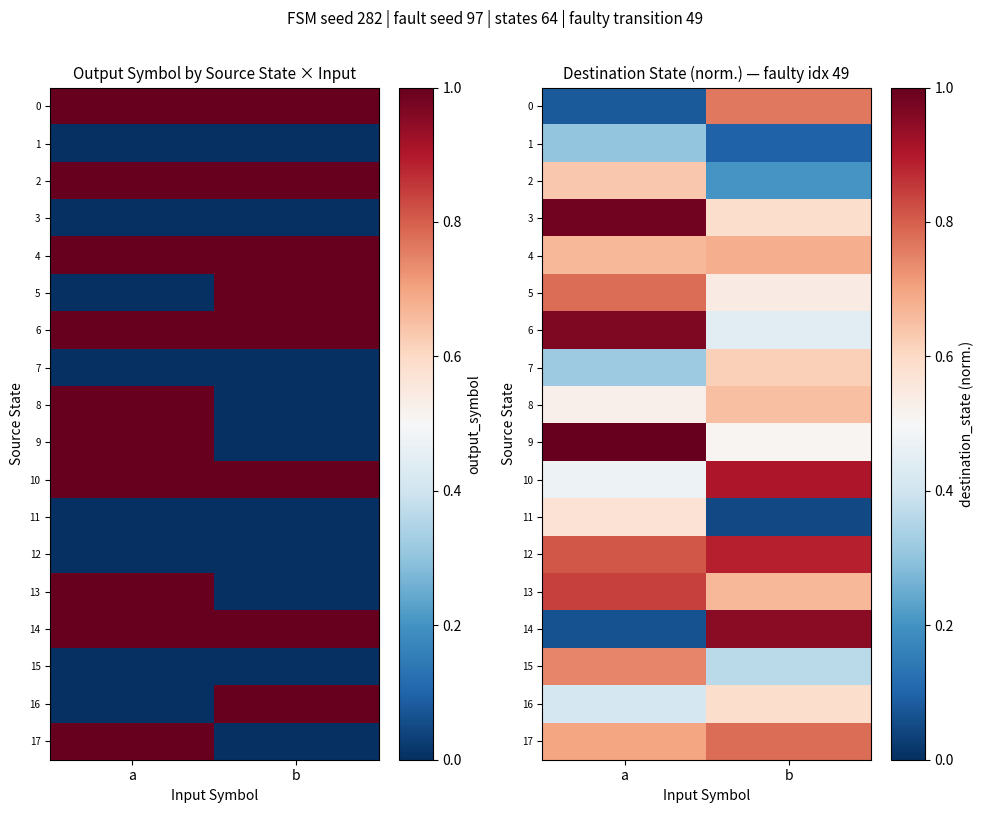

Rank the series at a from lowest to highest value.

14, 0, 1, 7, 16, 10, 8, 11, 2, 4, 17, 15, 5, 12, 13, 6, 3, 9